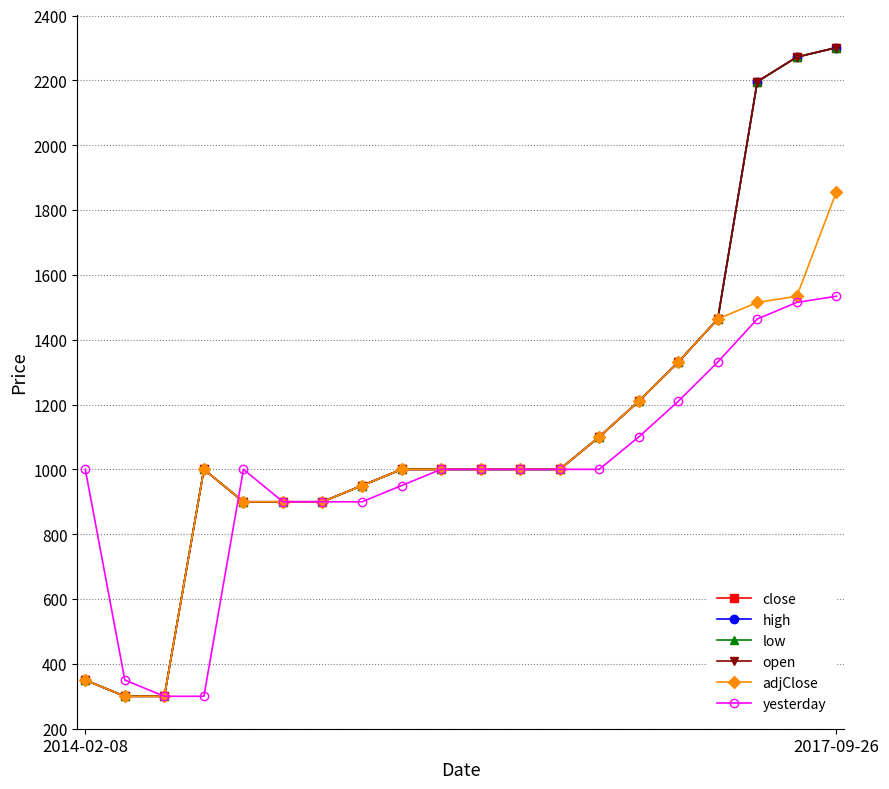

At which category is the sum across all series the highest?

2017-09-26